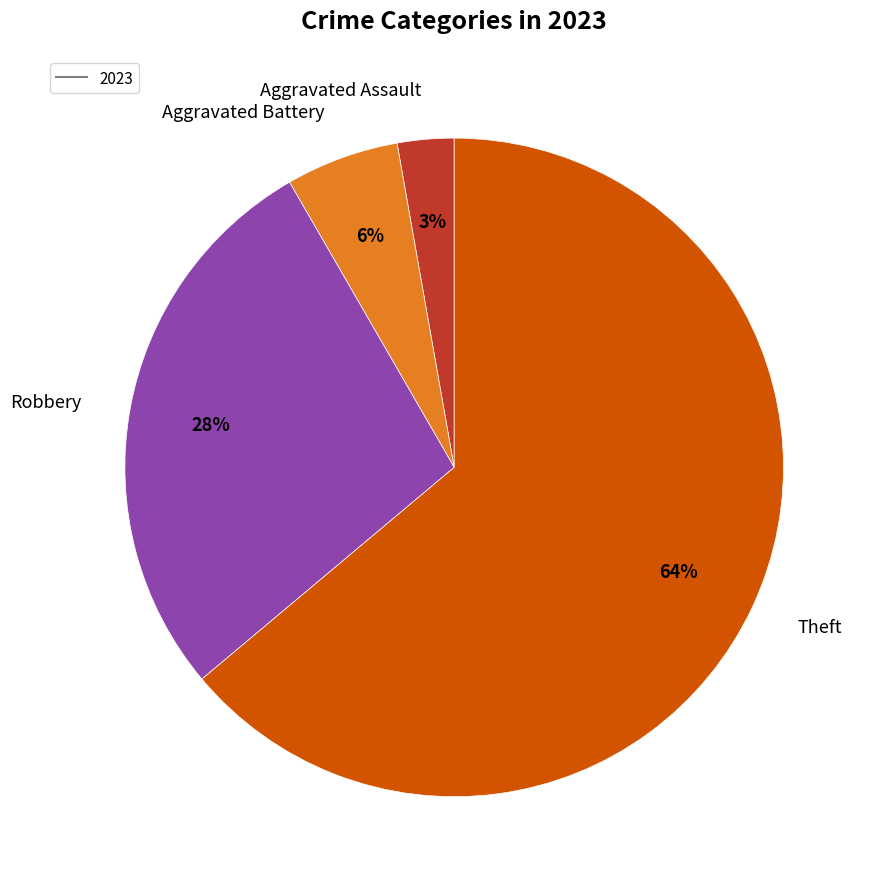

To the nearest percent, what is the average slice percentage?

25%